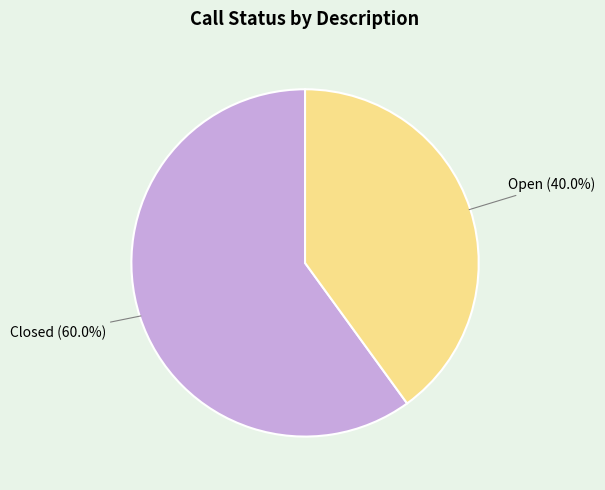

Between Closed and Open, which is larger?

Closed